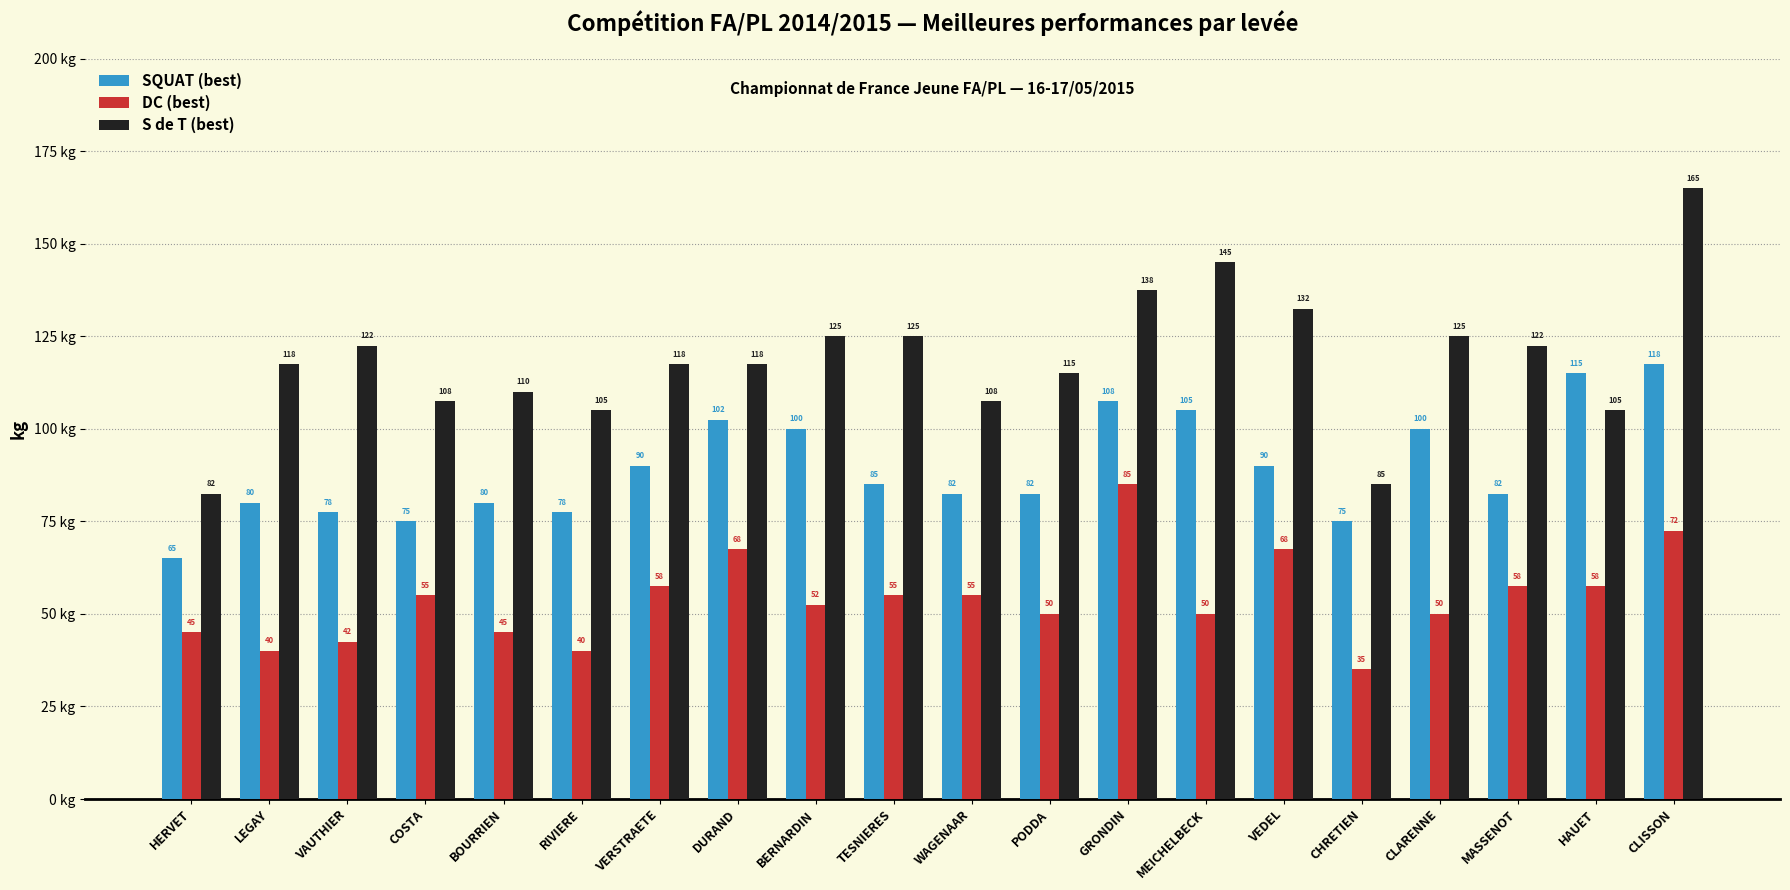

The SQUAT (best) series shows 21.3 at CLARENNE. True or false?

False